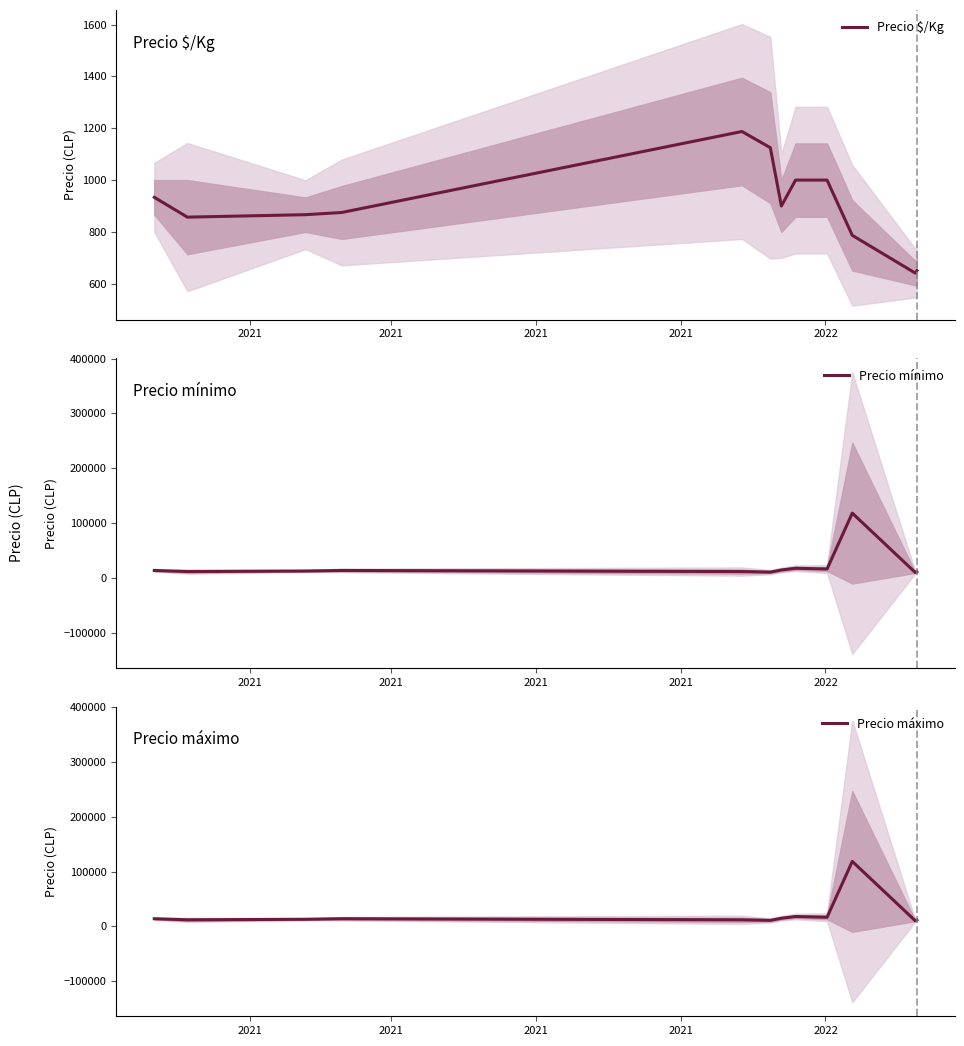

Reading left to right, extract all data points from this chart.

Precio $/Kg: 933.5	857.0	866.5	875.0	1187.5	1125.0	900.0	1000.0	1000.0	786.8	641.0	650.0
Precio mínimo: 14000.0	12000.0	13000.0	14000.0	12000.0	11000.0	14850.0	18000.0	16650.0	118400.0	10250.0	11700.0
Precio máximo: 14000.0	12000.0	13000.0	14000.0	12000.0	11000.0	14850.0	18000.0	16650.0	118400.0	10250.0	11700.0